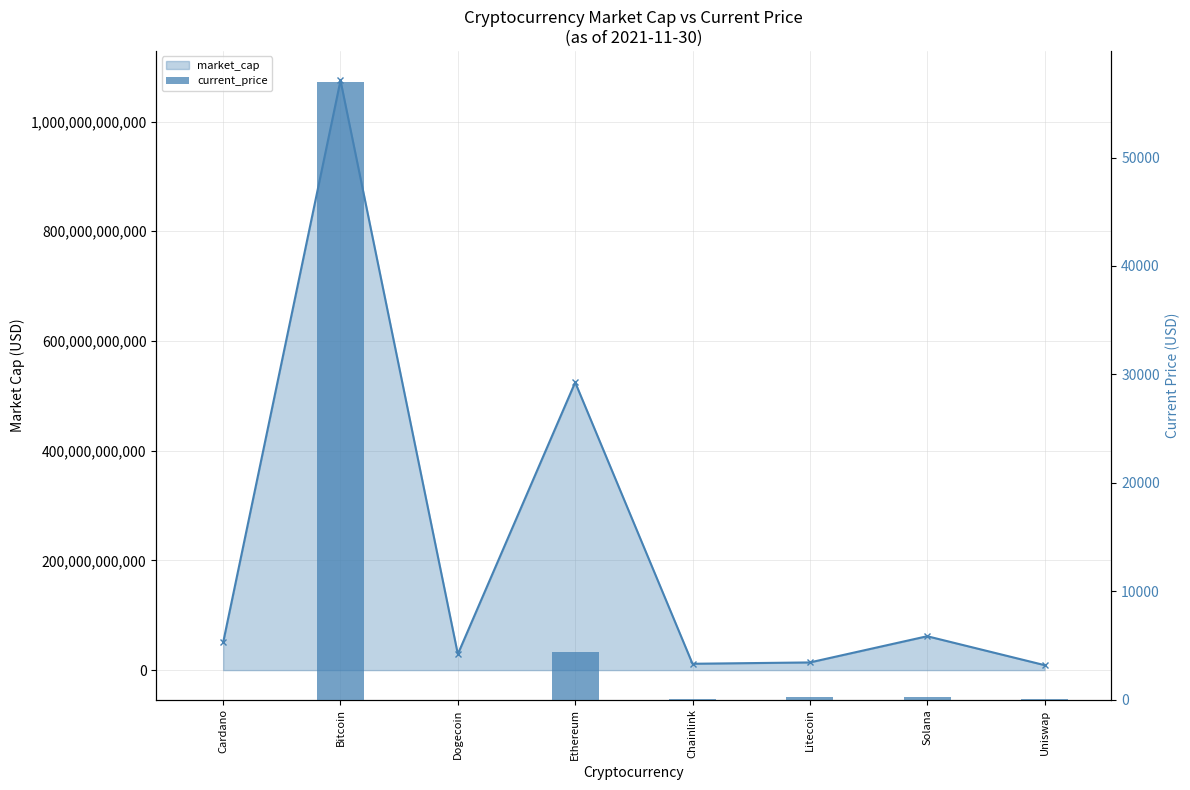

Which category has the lowest value across all series?

Dogecoin